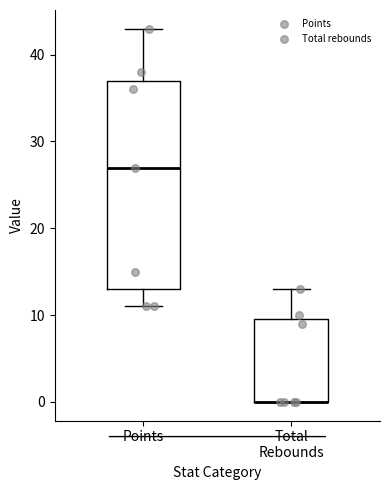

Where does the median line of the box for Points sit on the y-axis? The values are not printed on the chart, so give them approximately, as read against the axis.

27